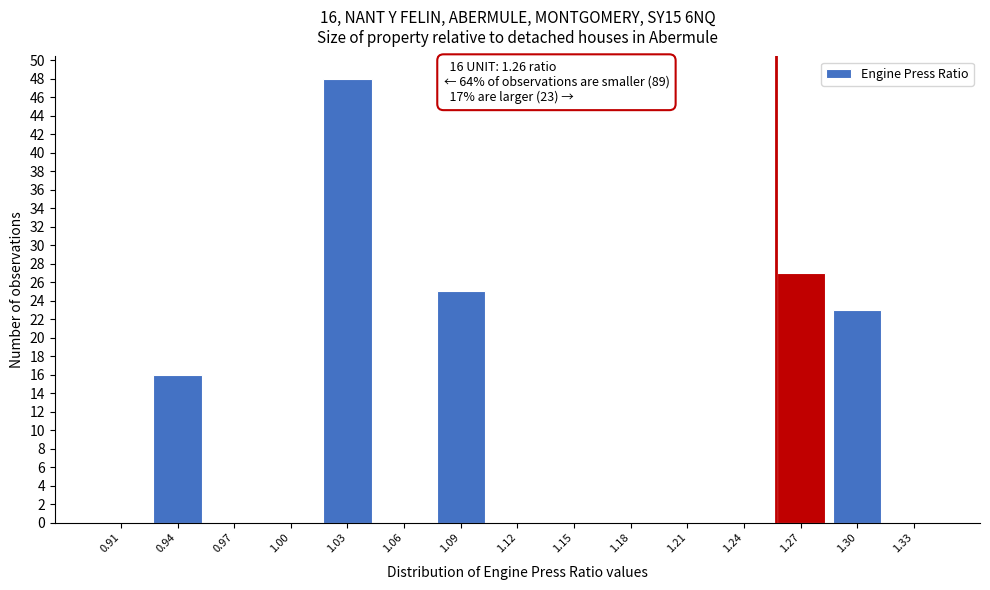

Which range on the x-axis has the tallest bar?

1.015 to 1.045